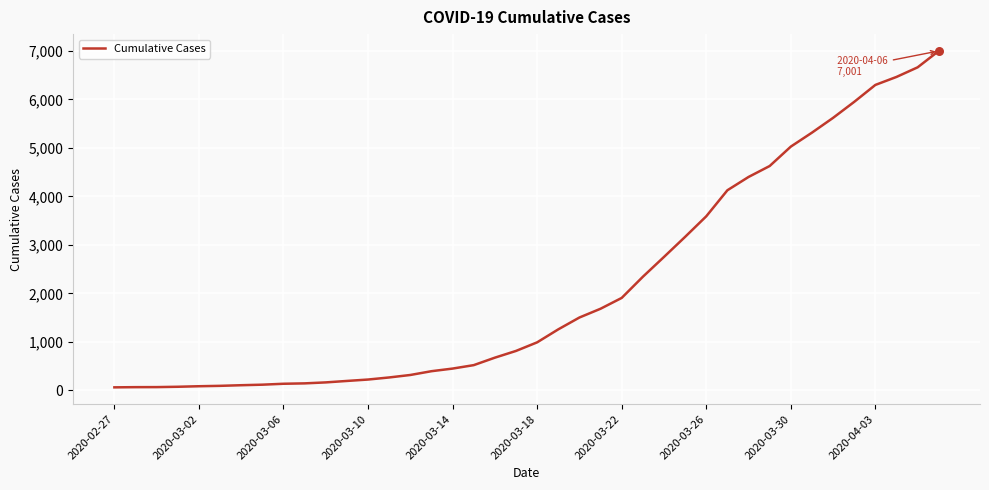

What is the greatest value displayed?

7001